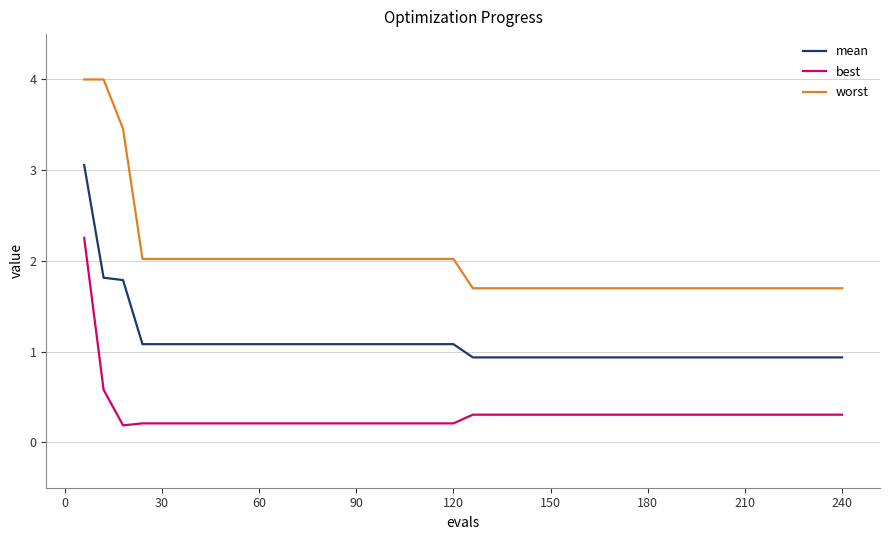

Which series has the largest total across all categories?

worst